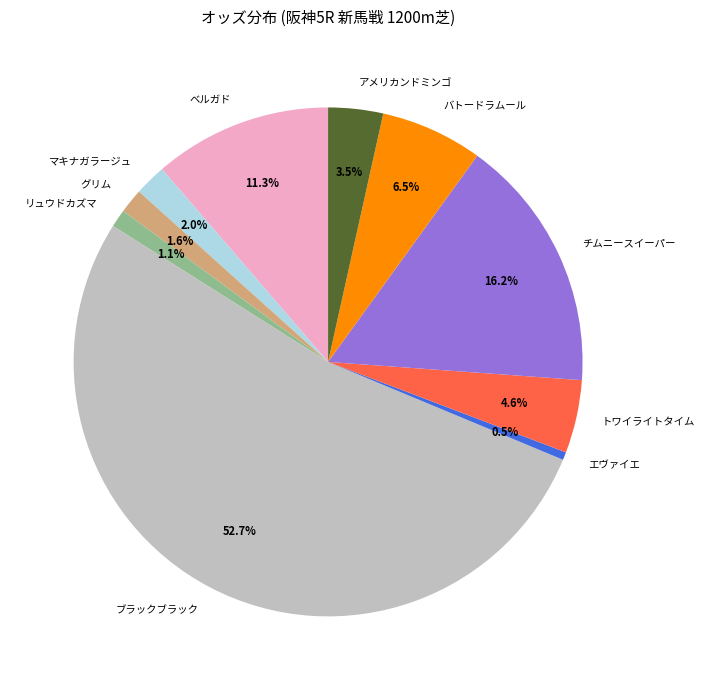

Which category has the biggest portion of the pie?

ブラックブラック